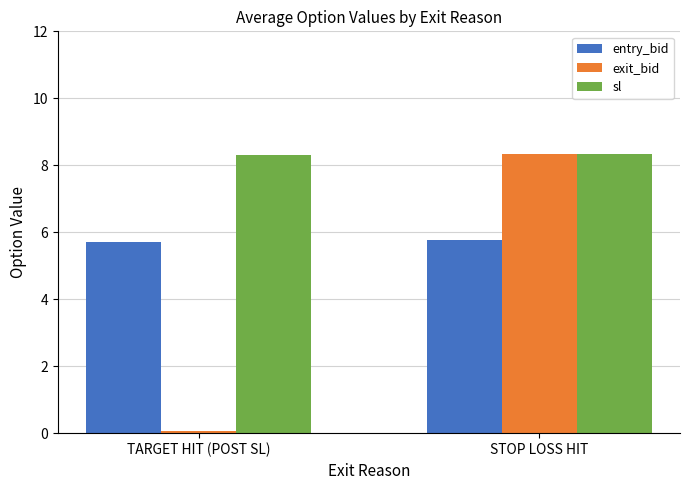

What is the label of the 1st bar from the right?

STOP LOSS HIT